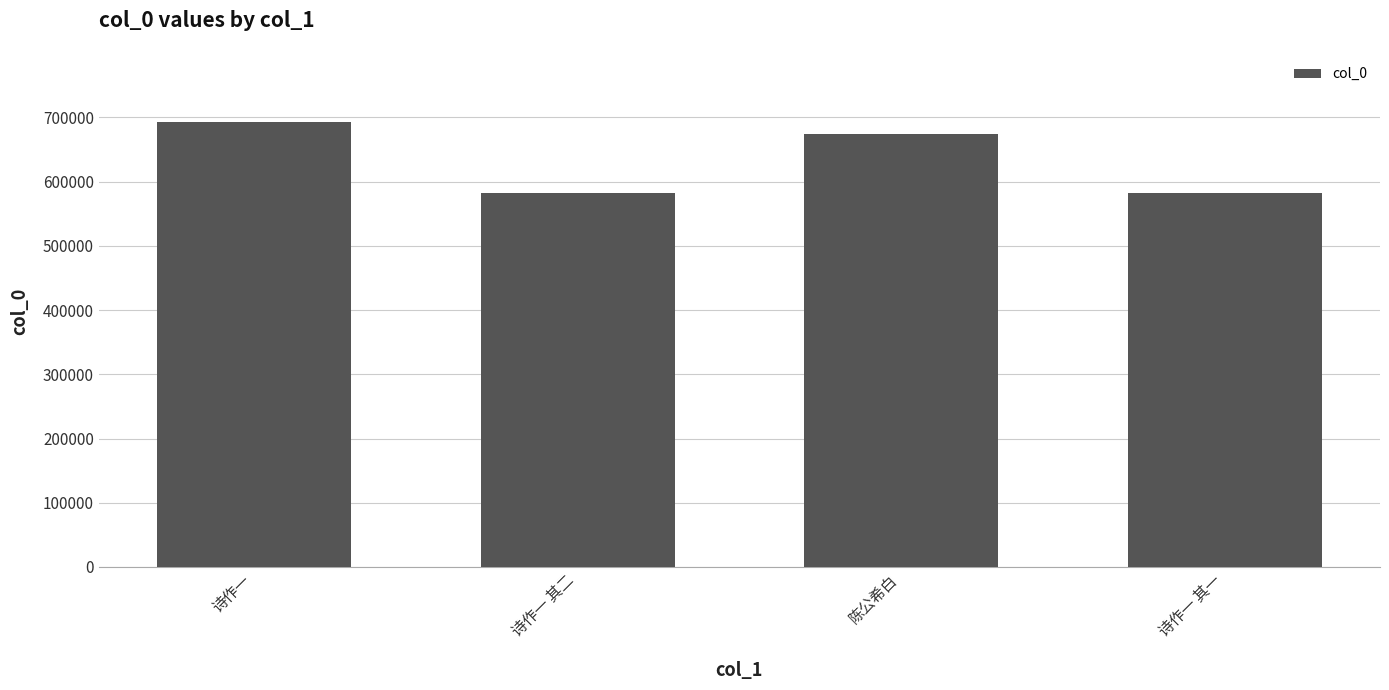

What is the sum of all values?

2531889